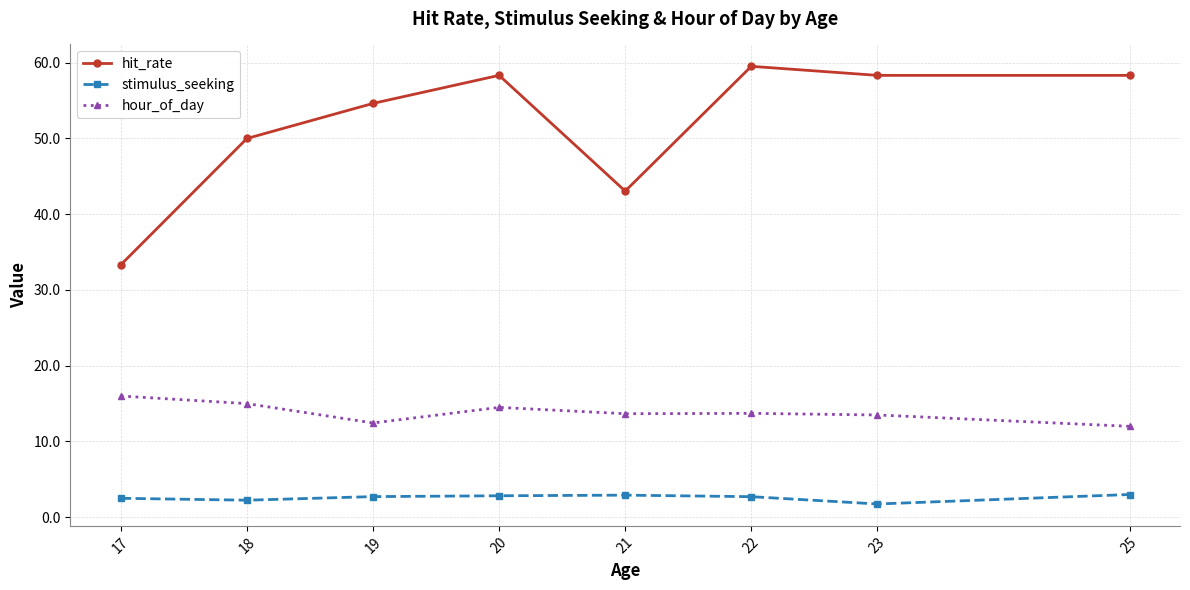

Which series has the largest range (max minus min)?

hit_rate